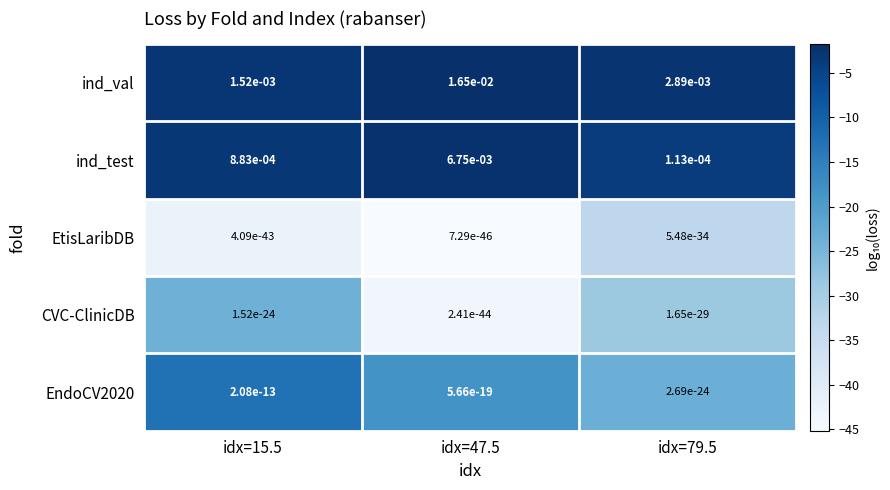

Between idx=15.5 and idx=47.5, which series saw the biggest shift?

ind_val